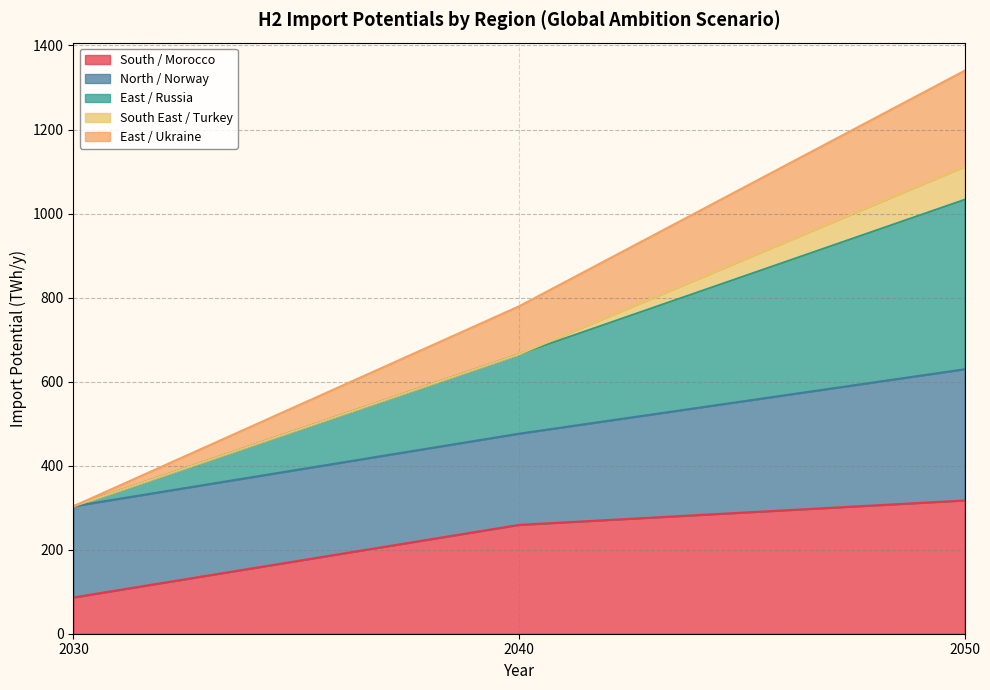

At which category is the sum across all series the highest?

2050